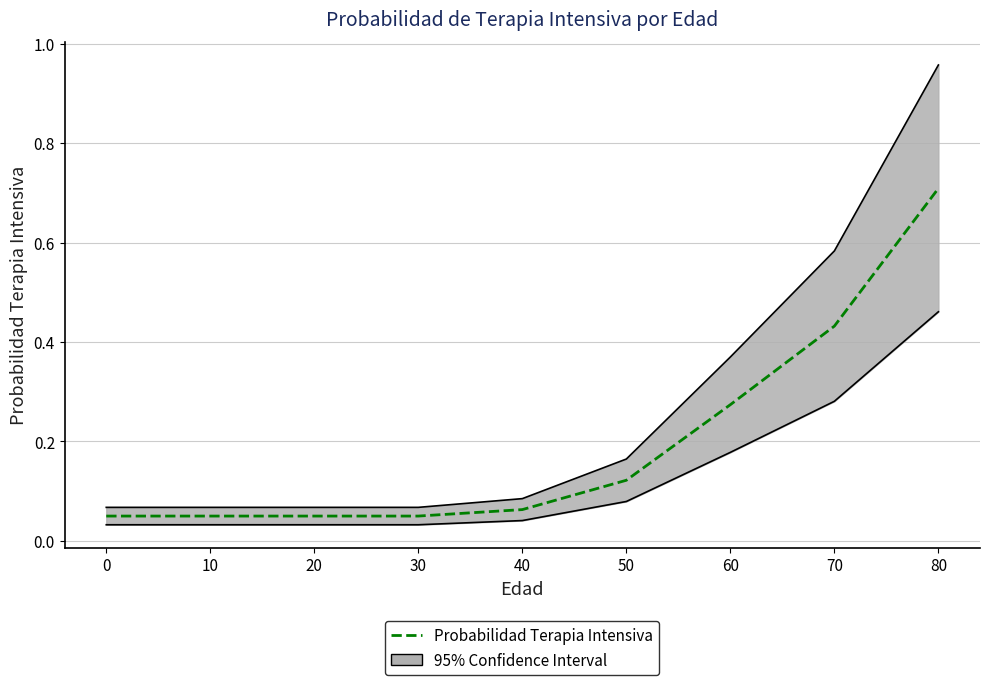

What is the minimum value shown in the chart?

0.1